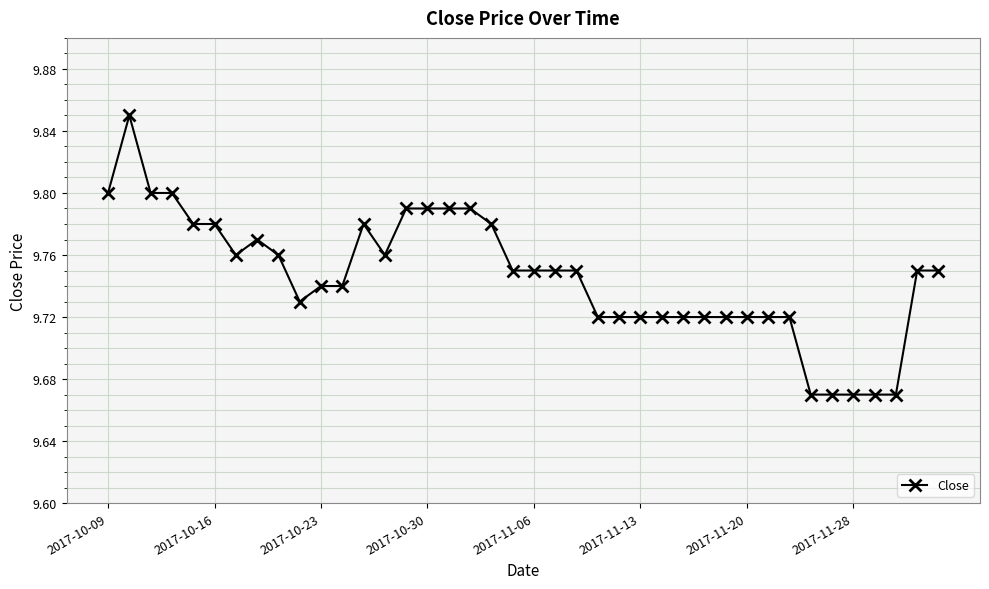

True or false: there are more than 2 points higher than both neighbors.

True